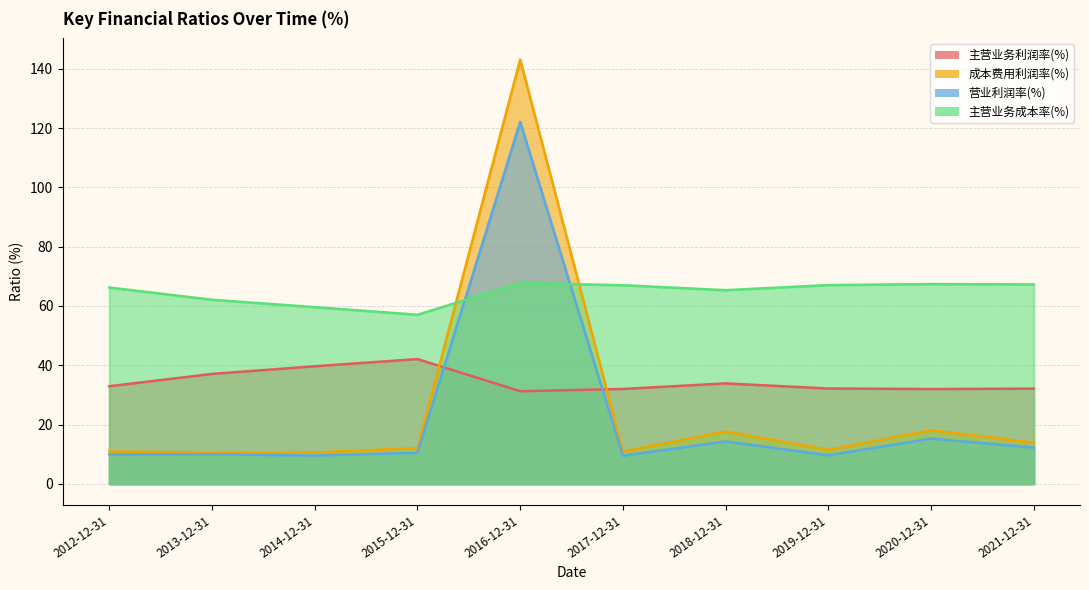

What is the spread (max minus min) of values at 2017-12-31?

57.5